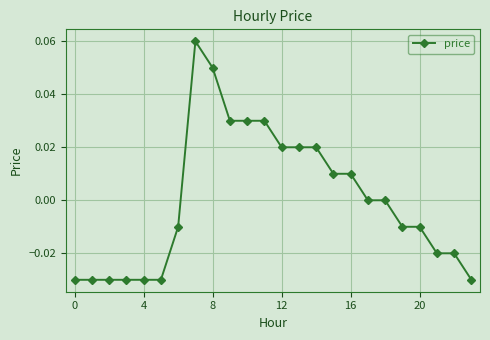

At which label is the value closest to 0?

17